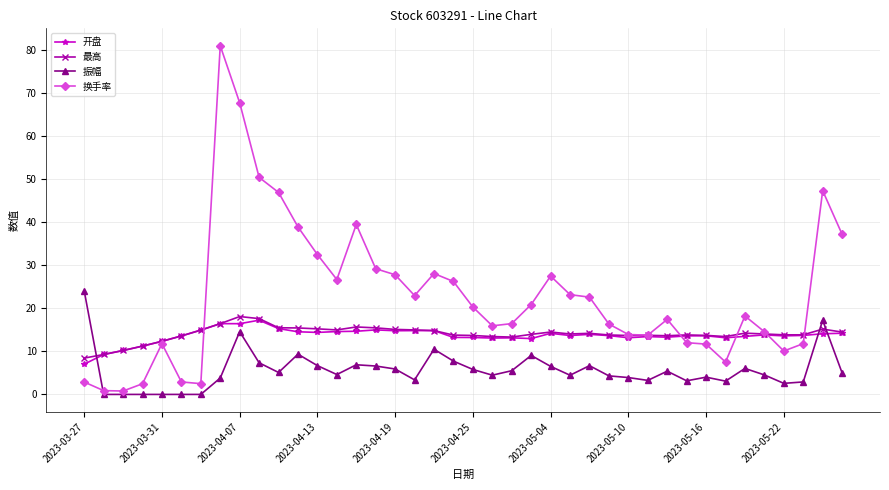

Does the chart display data point markers on the line(s)?

Yes